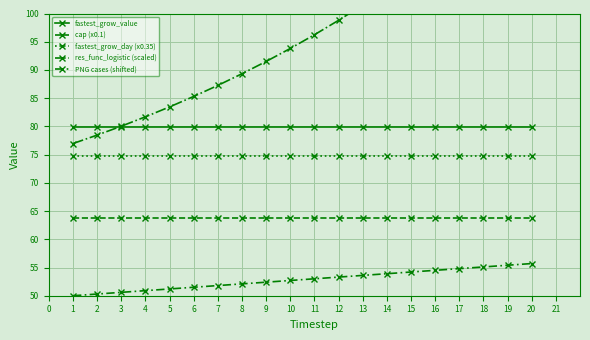

Is the value of PNG cases (shifted) at 10 greater than the value of res_func_logistic (scaled) at 15?

No